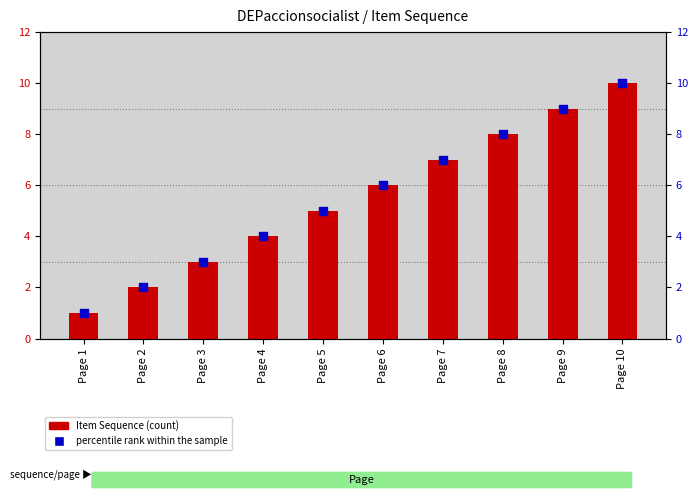

Which series contains the lowest Y value?

Item Sequence